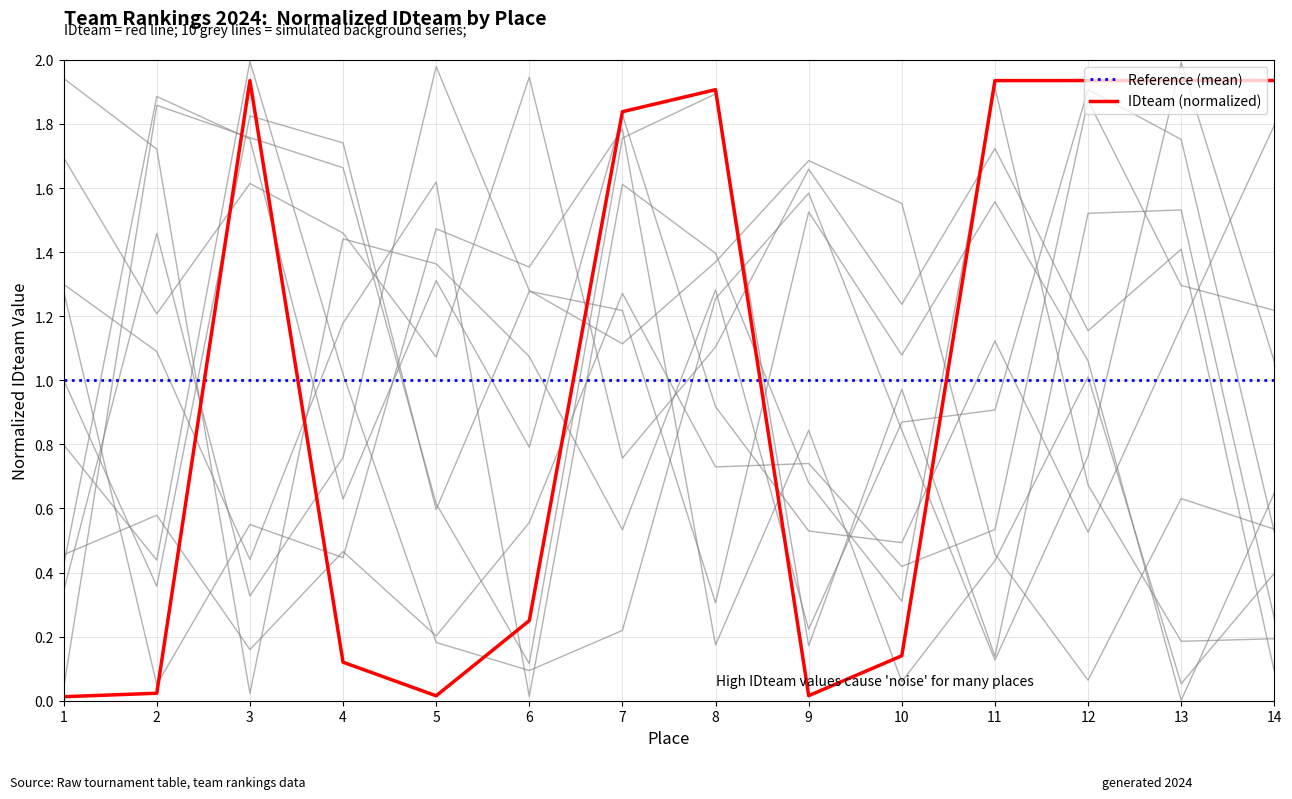

How many data points does each series have?

14